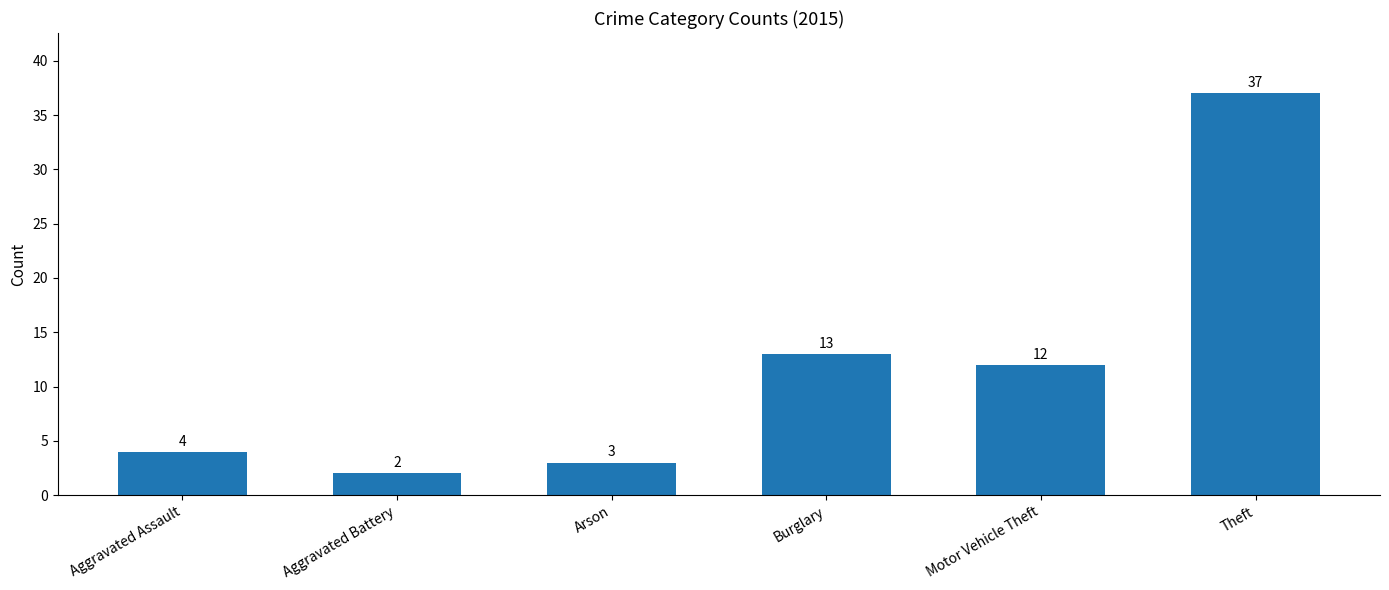

Reading left to right, extract all data points from this chart.

4	2	3	13	12	37